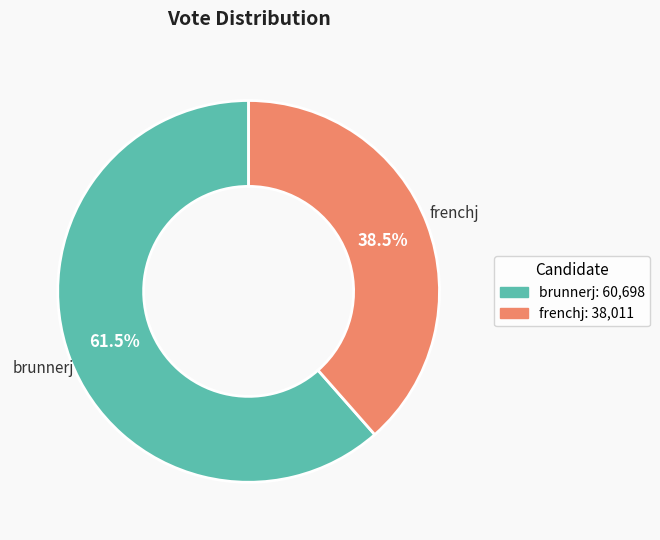

What percentage do brunnerj and frenchj together represent?

100.0%